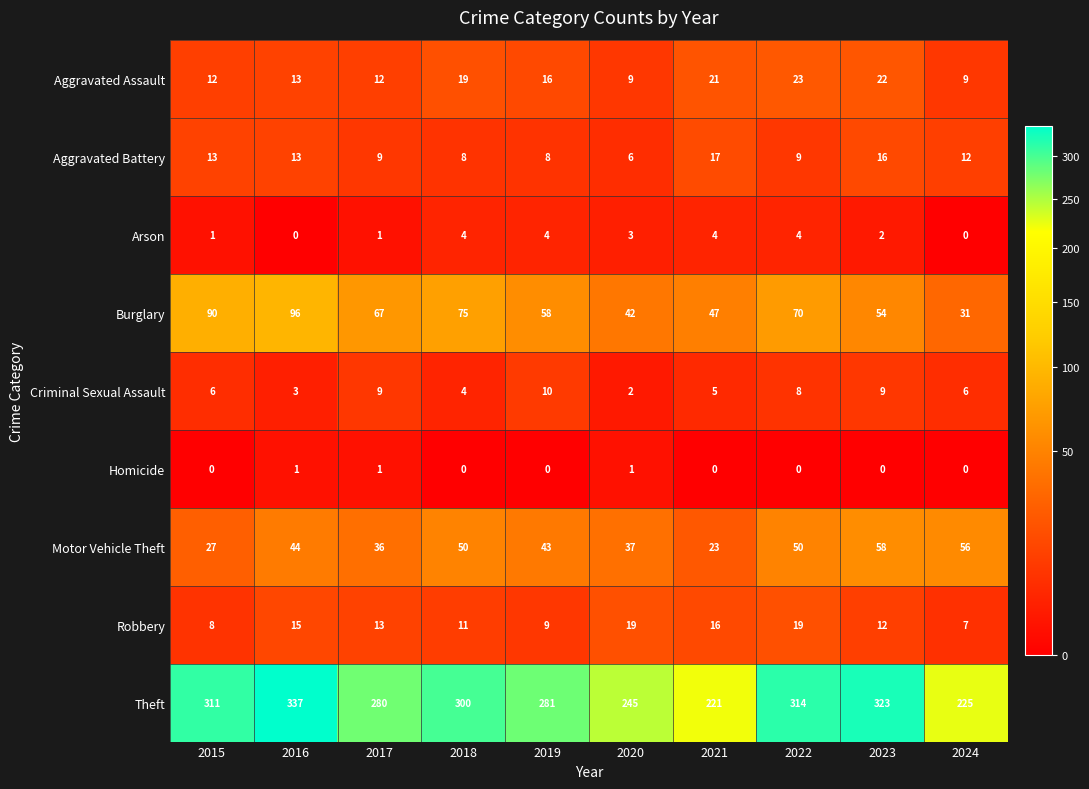

The Arson series shows 7 at 2021. True or false?

False